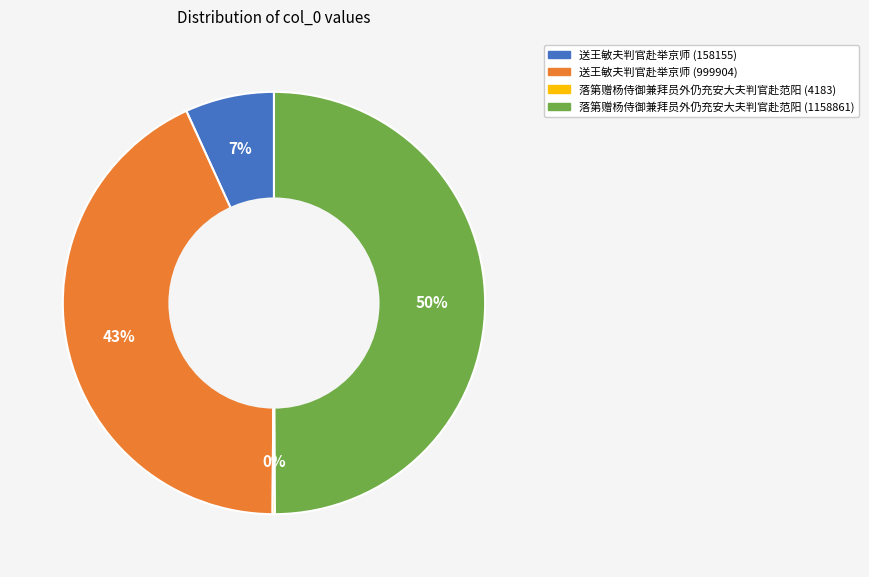

Does 送王敏夫判官赴举京师 (158155) account for over 50% of the chart?

No